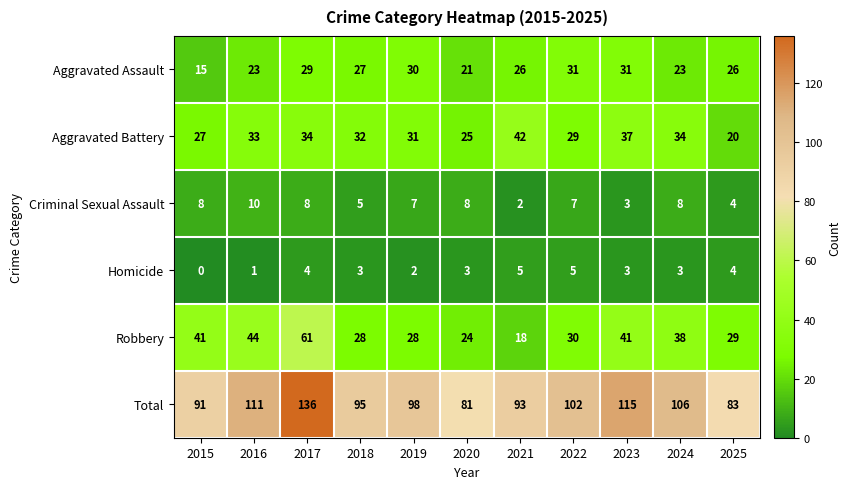

What is the difference between the second highest and second lowest values in the Homicide series?

4